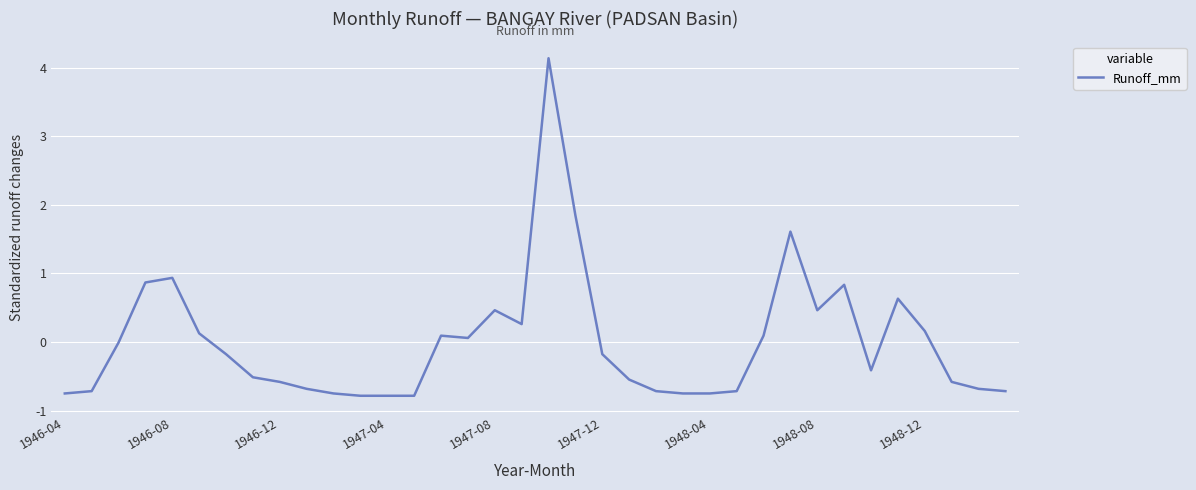

True or false: there are more than 1 points higher than both neighbors.

True